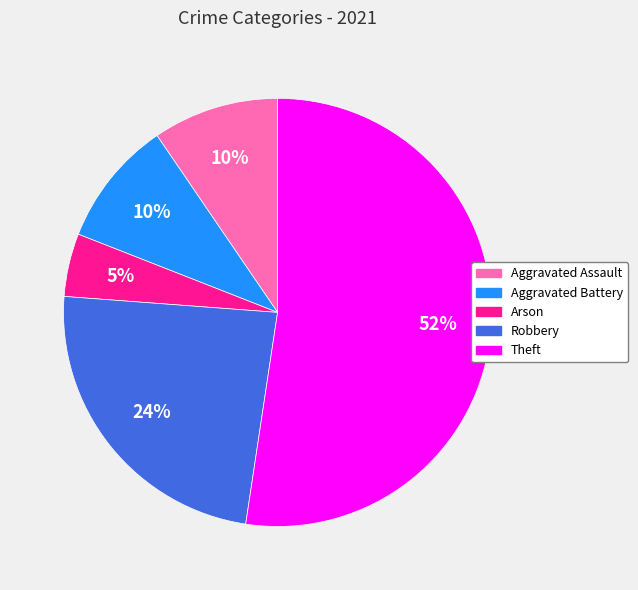

What is the smallest slice in the pie chart?

Arson